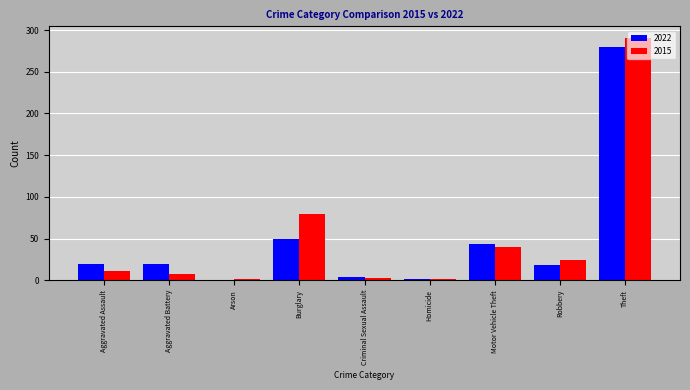

What is the maximum value for 2015?

290